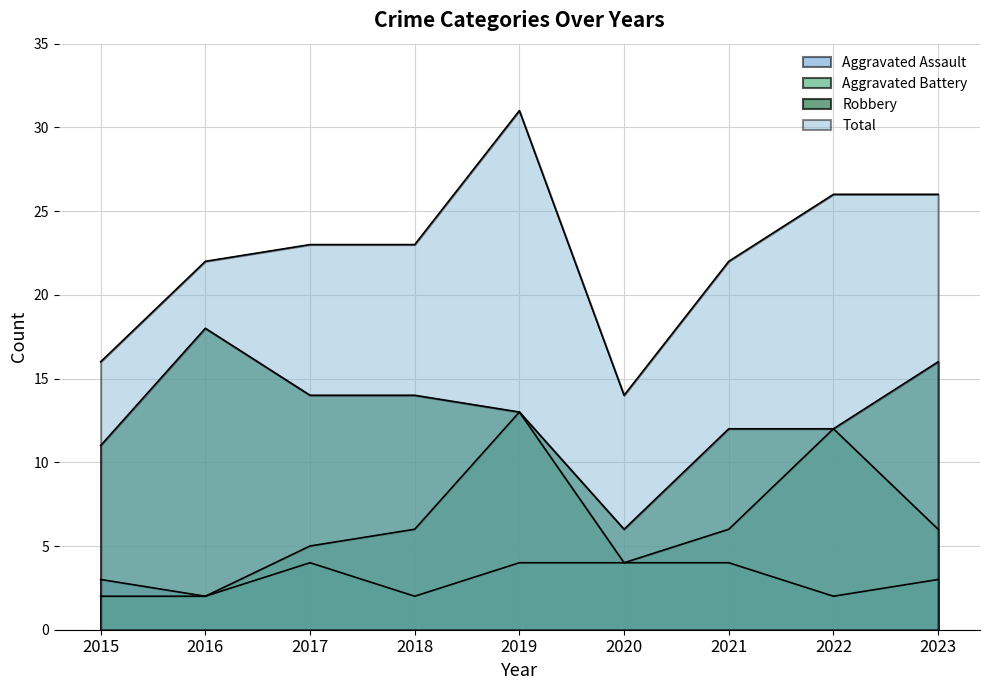

What is the value of the Total point at the 6th from the left?

14